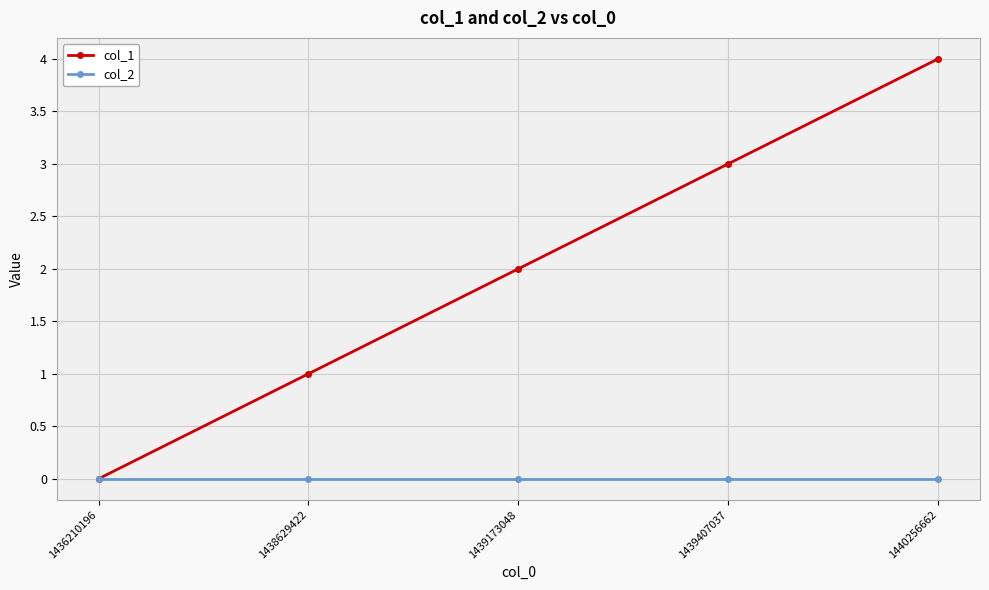

How many data points in col_1 are less than 2?

2